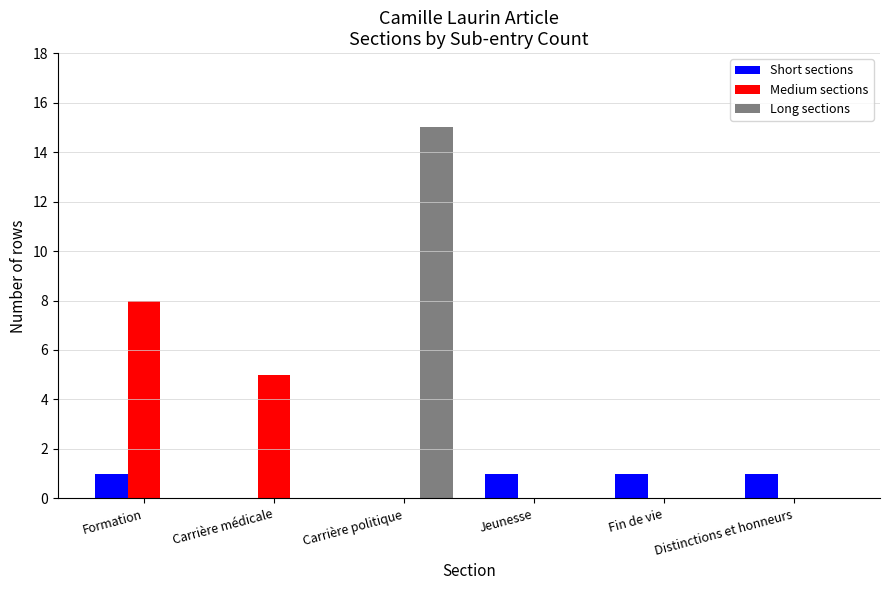

Which series changed the most between Carrière politique and Jeunesse?

Long sections